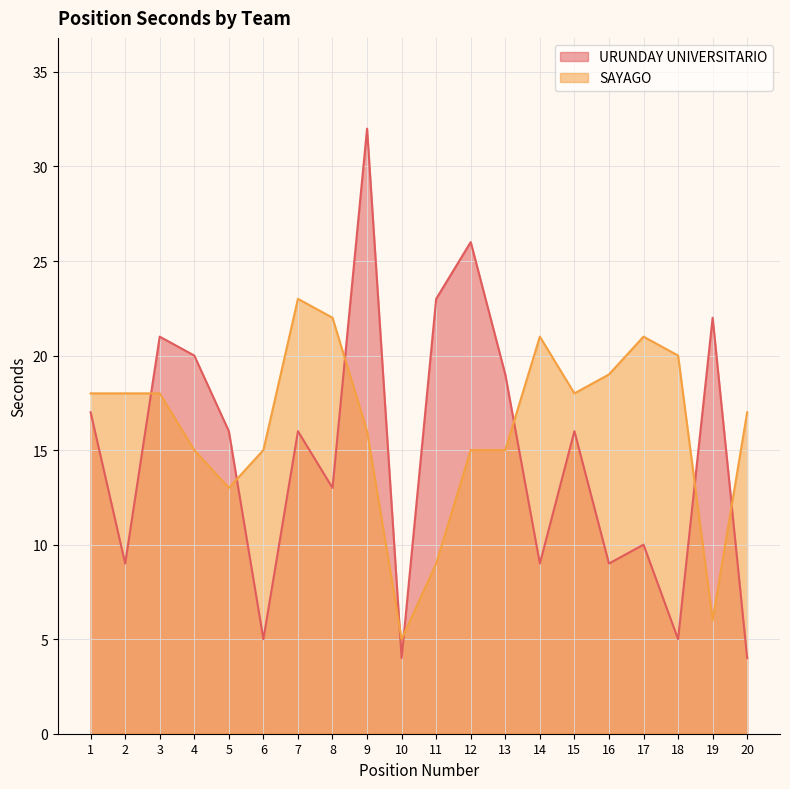

What is the sum of the URUNDAY UNIVERSITARIO values at 10 and 4?

24